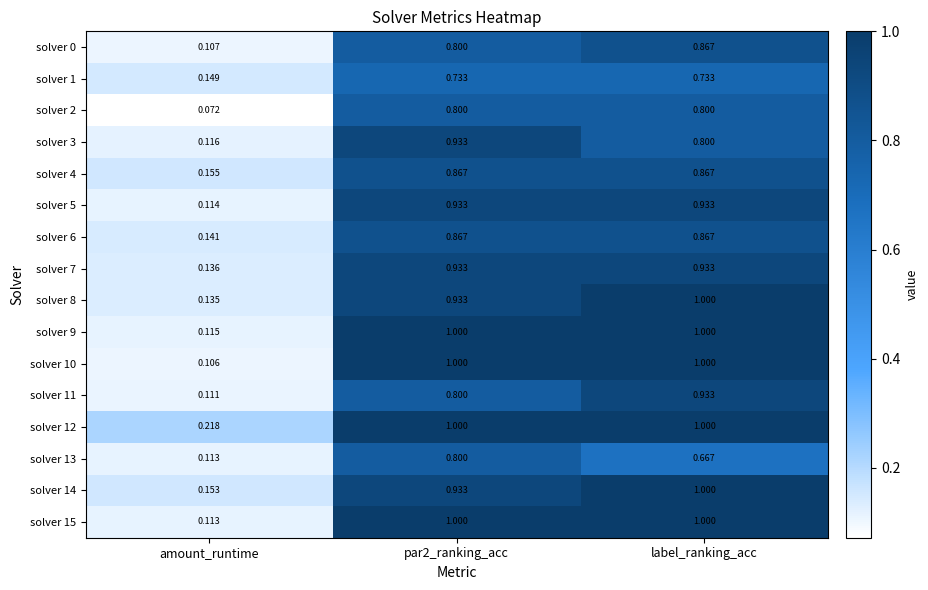

At which label does solver 3 reach its minimum?

amount_runtime